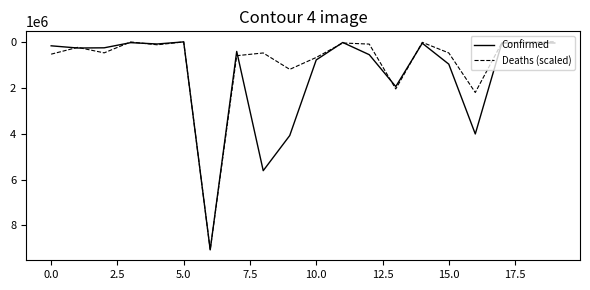

Which series has the largest total across all categories?

Confirmed